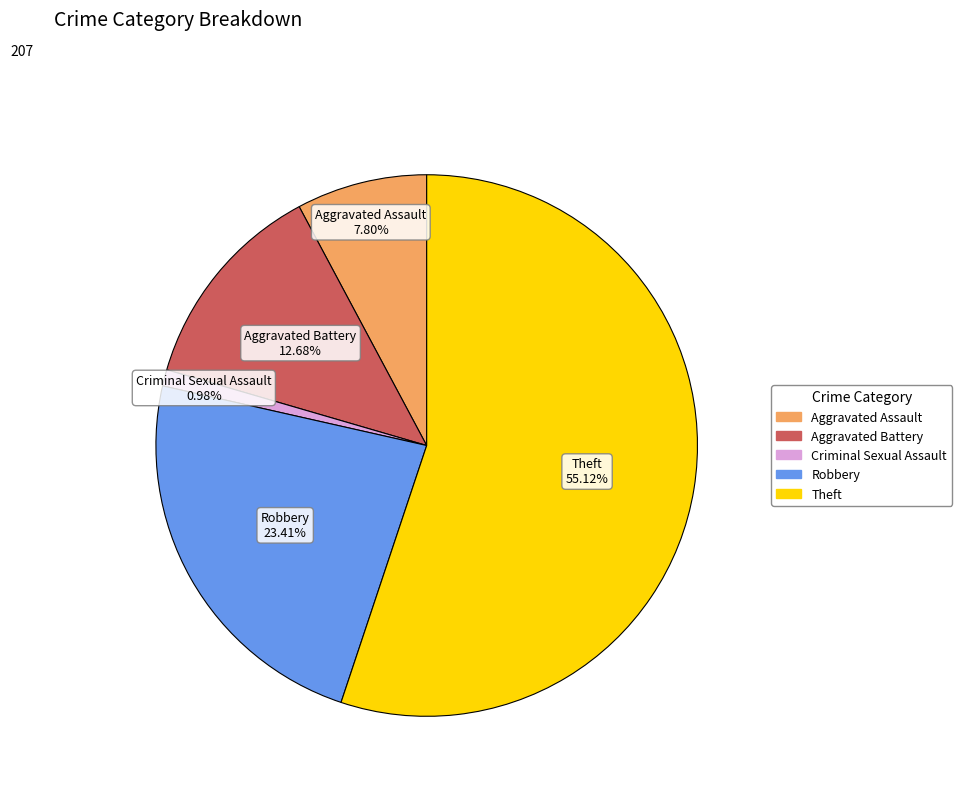

Is it true that Aggravated Battery is 21% of the pie?

False